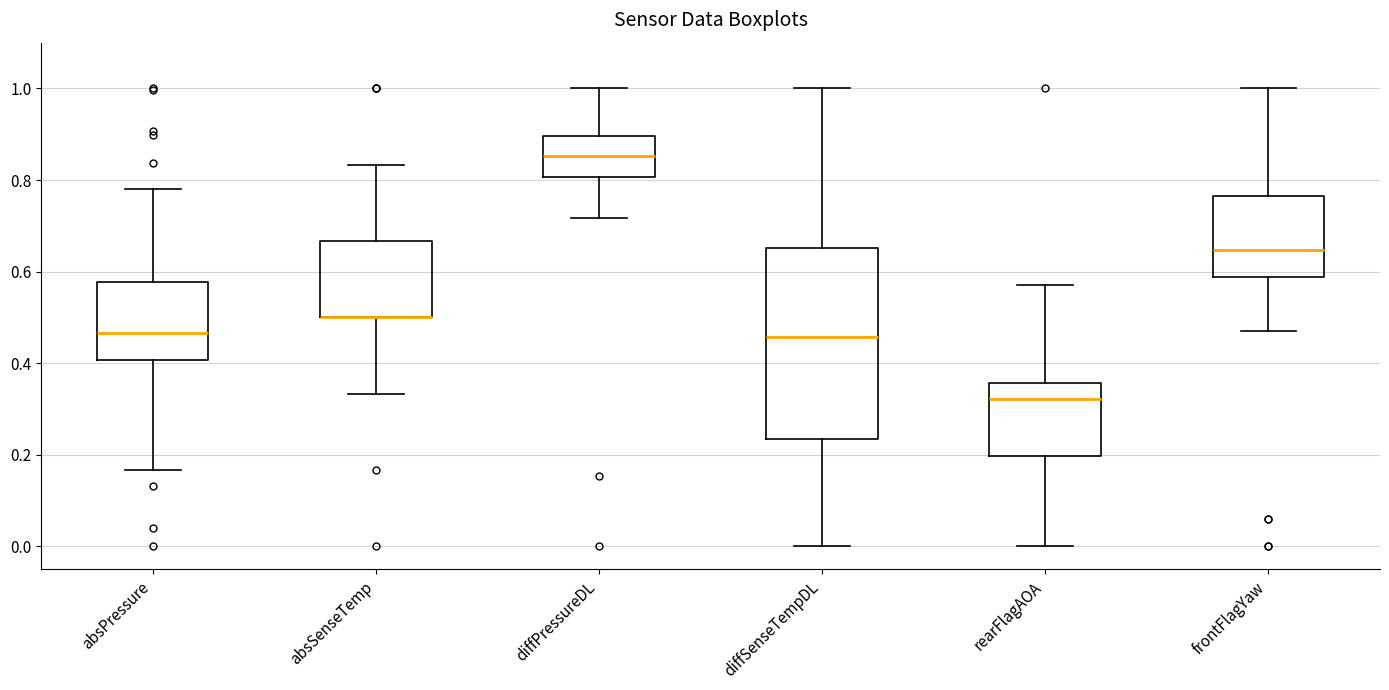

Reading left to right, transcribe this box plot: for each box, give where its median line is, the range the box spans, and where its two whiskers end, as read against the y-axis. The values are not printed on the chart, so give them approximately, as read against the axis.

absPressure: median 0.46, box 0.40 to 0.58, whiskers 0.16 to 0.78
absSenseTemp: median 0.50 (drawn on the box's lower edge), box 0.50 to 0.66, whiskers 0.34 to 0.84
diffPressureDL: median 0.86, box 0.80 to 0.90, whiskers 0.72 to 1.00
diffSenseTempDL: median 0.46, box 0.24 to 0.66, whiskers 0.00 to 1.00
rearFlagAOA: median 0.32, box 0.20 to 0.36, whiskers 0.00 to 0.58
frontFlagYaw: median 0.64, box 0.58 to 0.76, whiskers 0.48 to 1.00